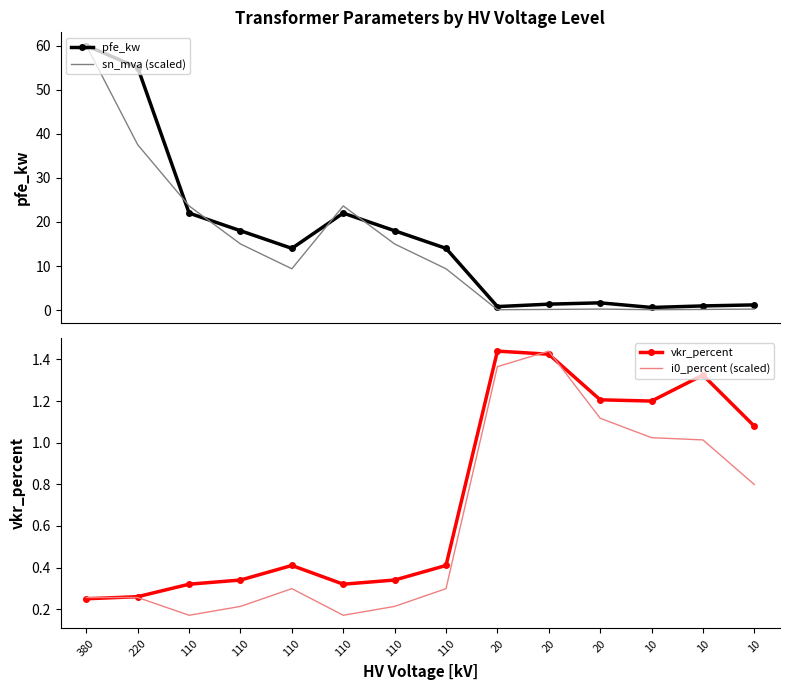

How many interior local peaks does the i0_percent (scaled) series have?

2